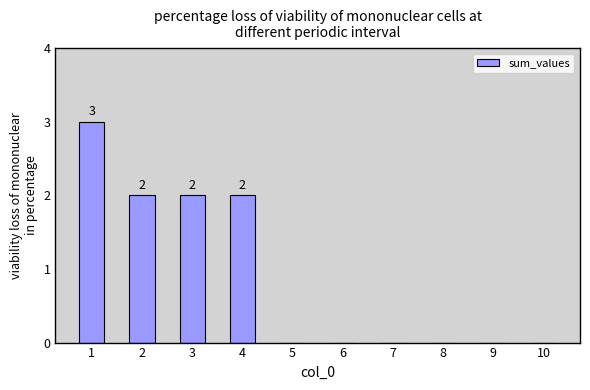

The value at 5 is 0. True or false?

True